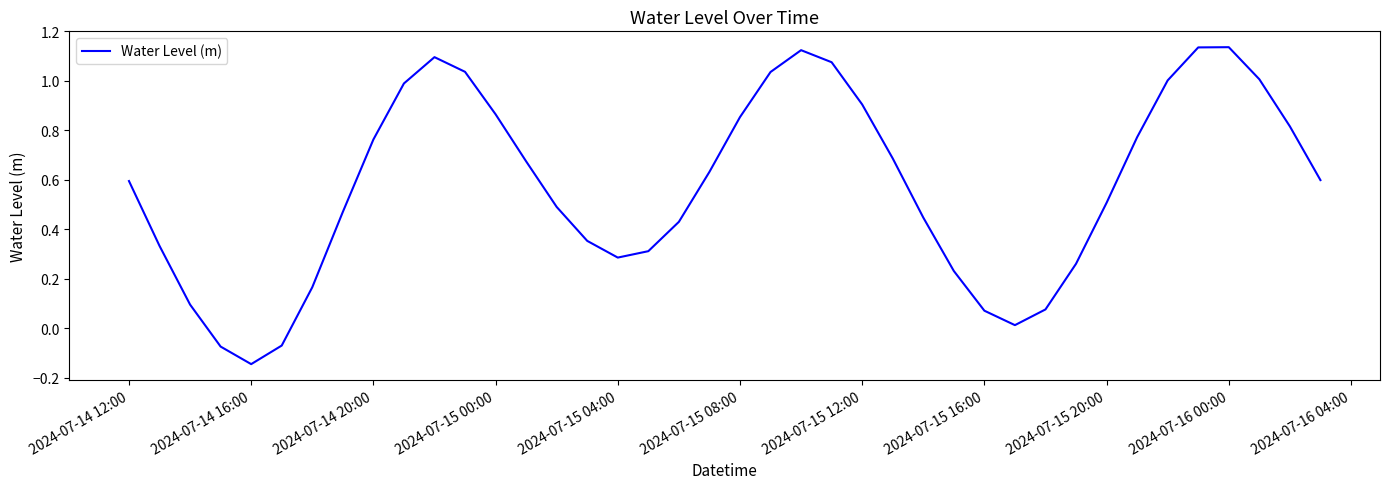

How many lines are shown in the chart?

1